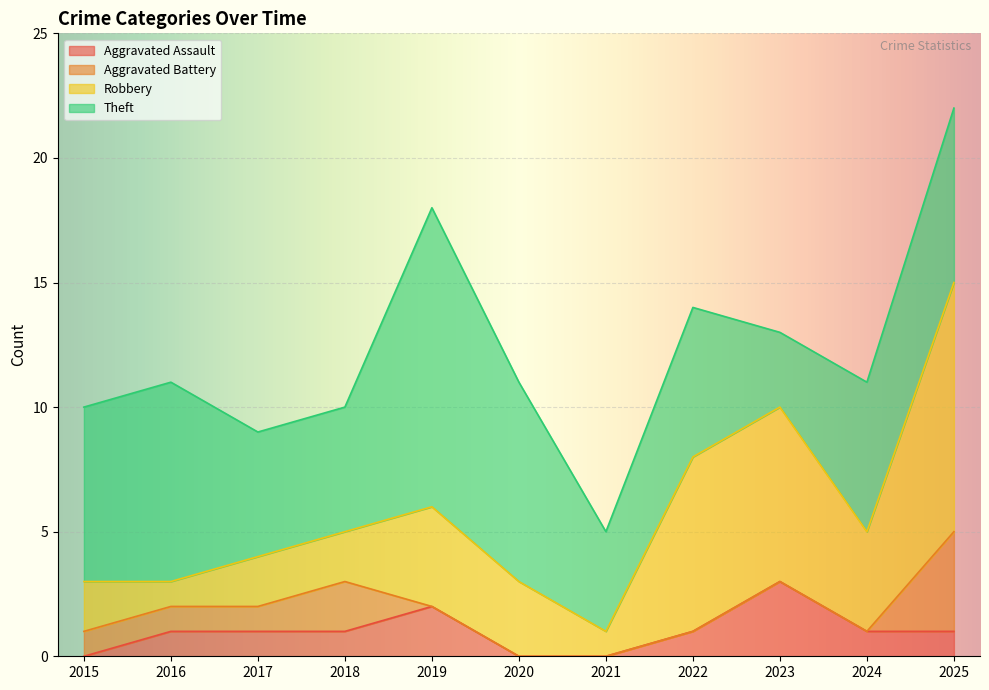

List the labels in order of Aggravated Battery value, largest first.

2025, 2018, 2015, 2016, 2017, 2019, 2020, 2021, 2022, 2023, 2024